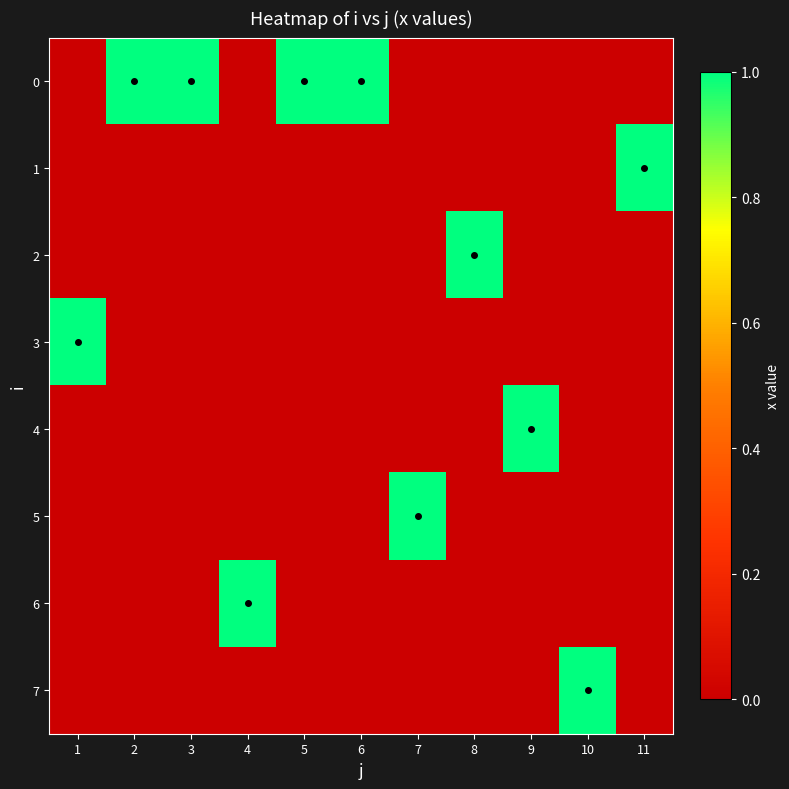

What is the spread (max minus min) of values at 3?

1